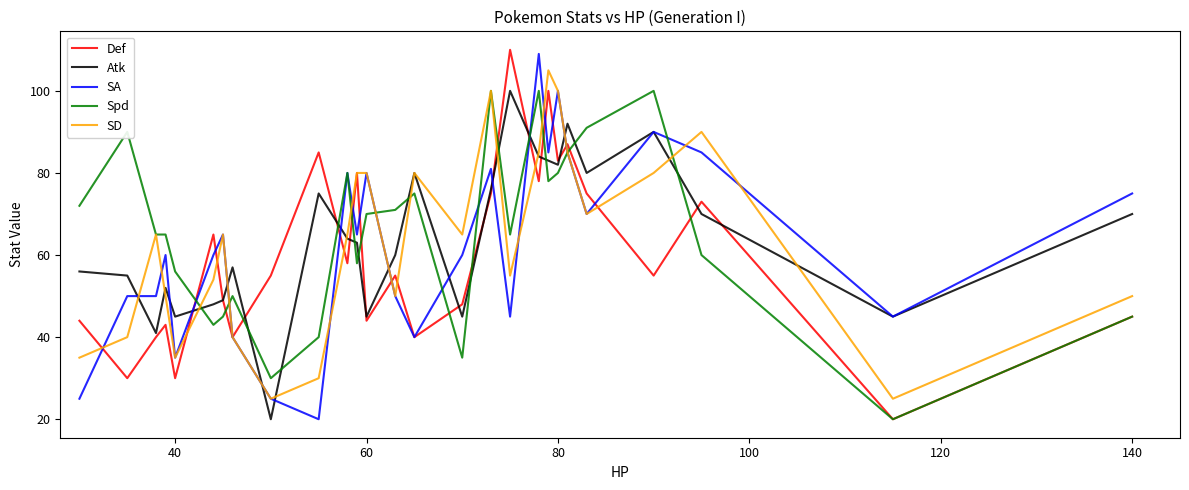

How many intersections are there between Atk and Spd?

13